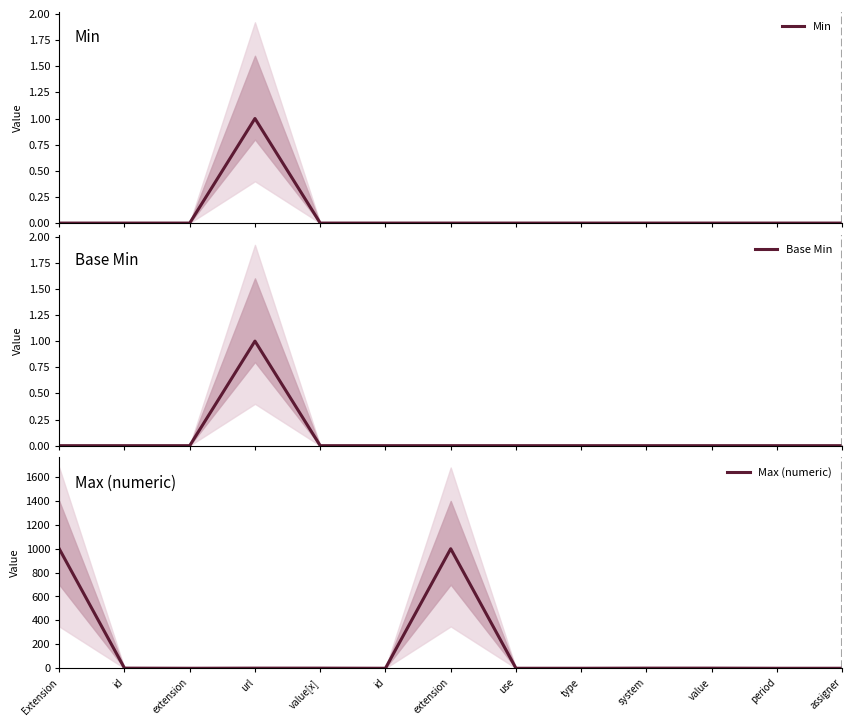

Between extension and id, which is larger?

extension